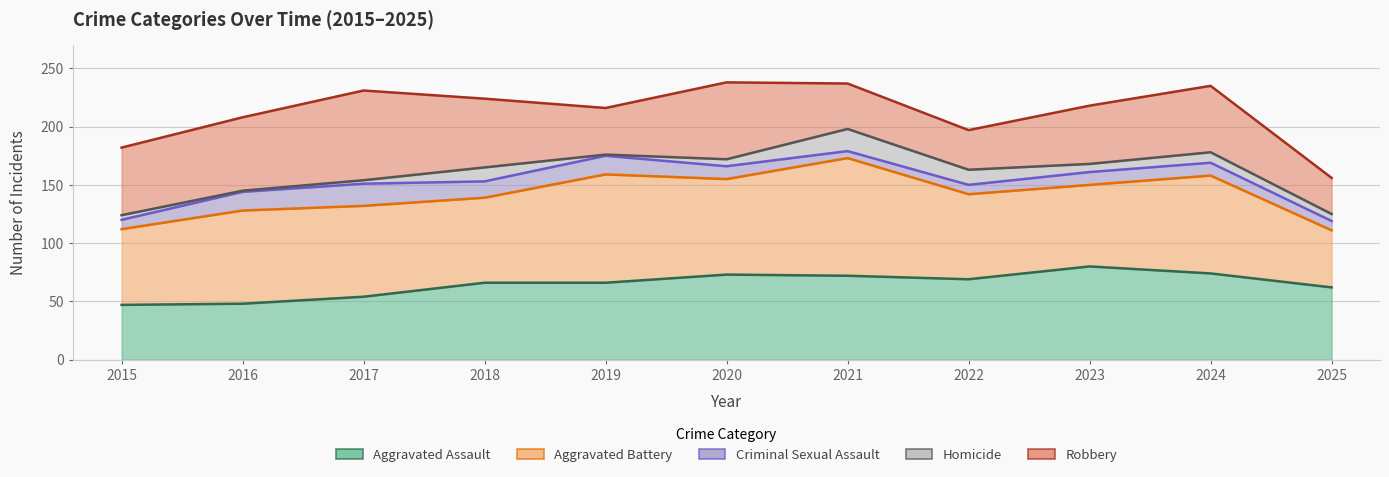

What are all the series names shown in the legend?

Aggravated Assault, Aggravated Battery, Criminal Sexual Assault, Homicide, Robbery